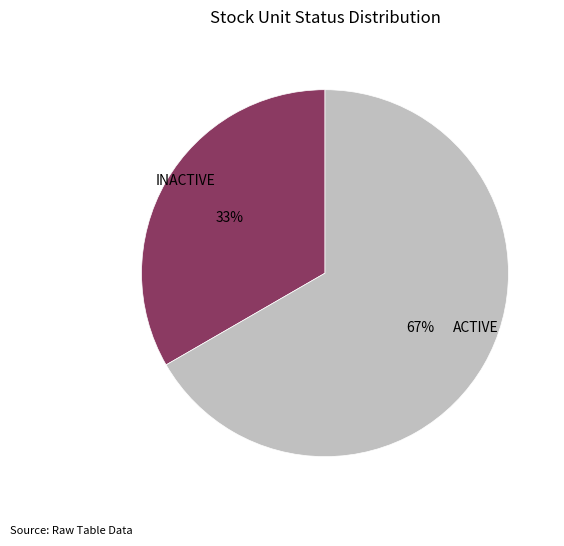

What is the majority slice?

ACTIVE